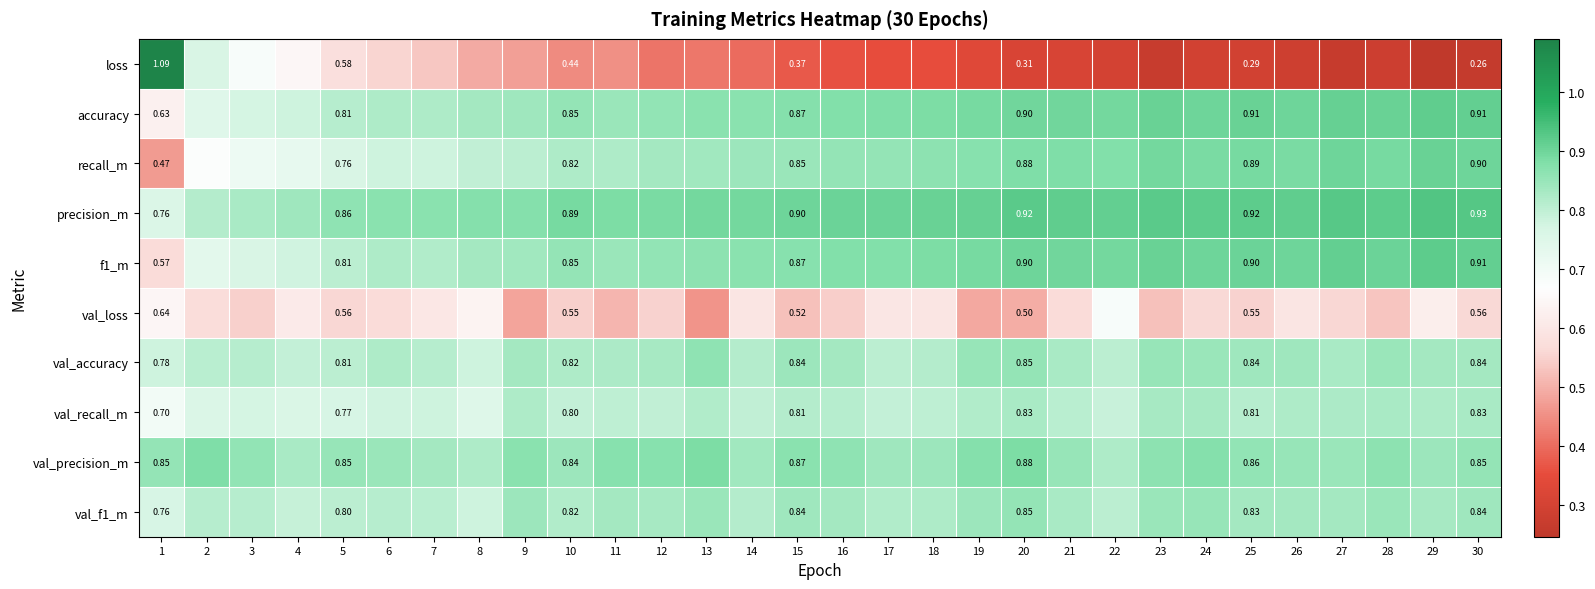

Which series has the largest total across all categories?

precision_m